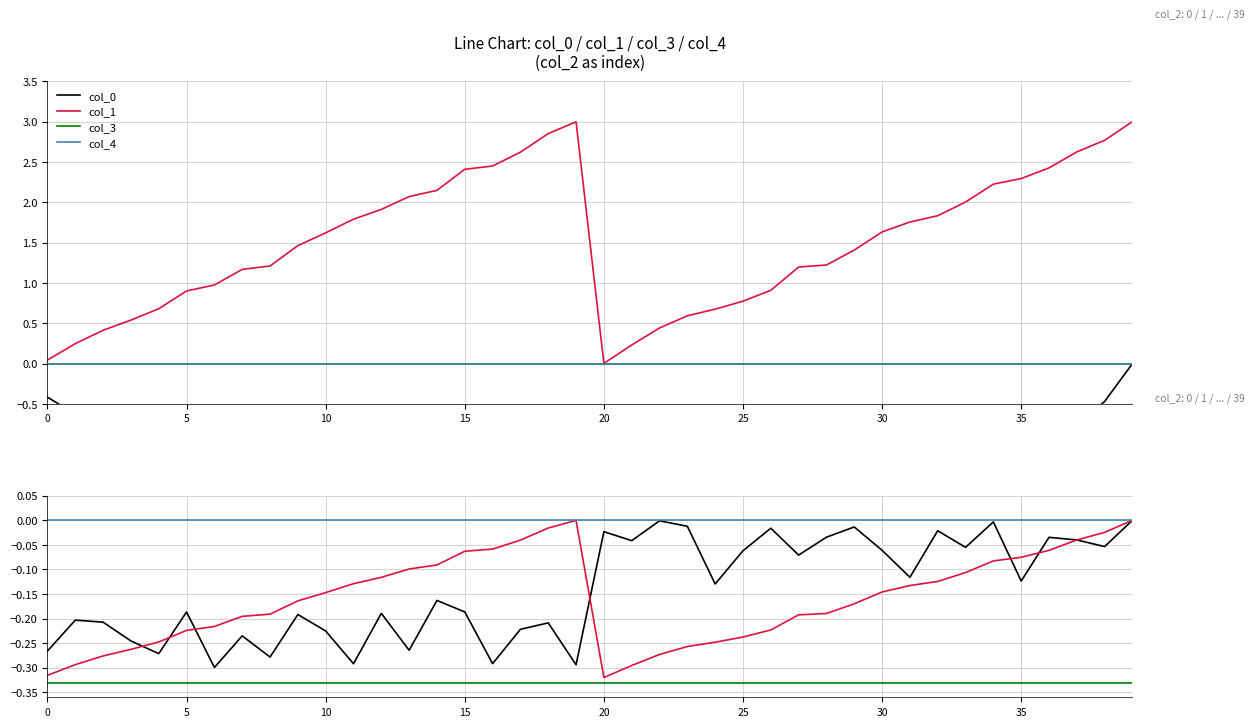

True or false: col_0 and col_3 cross at least once.

False